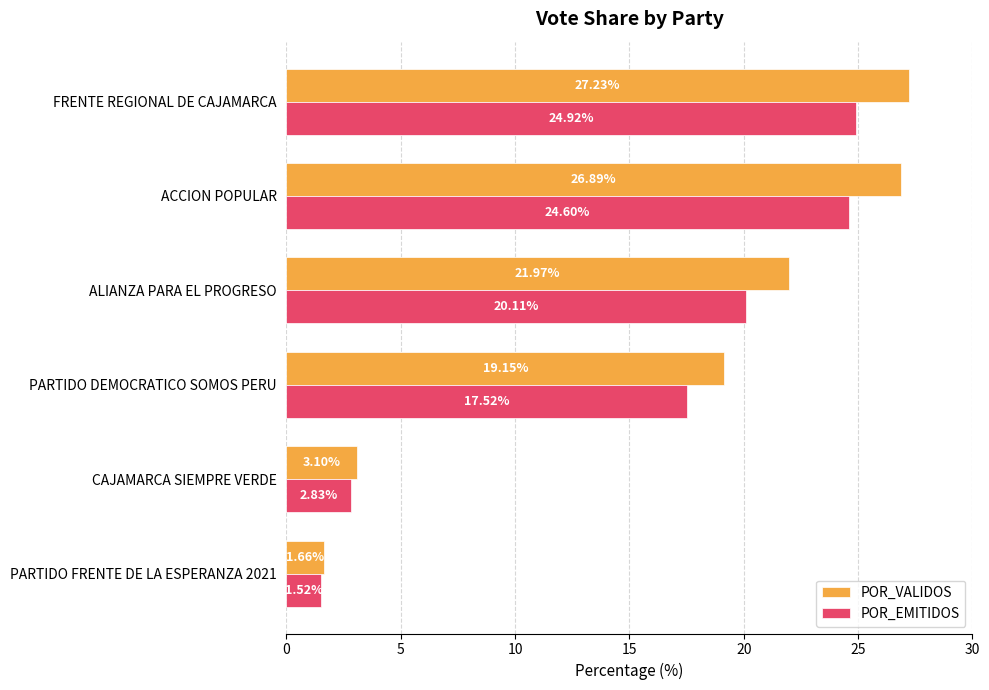

What is the total value across all series at ACCION POPULAR?

51.5